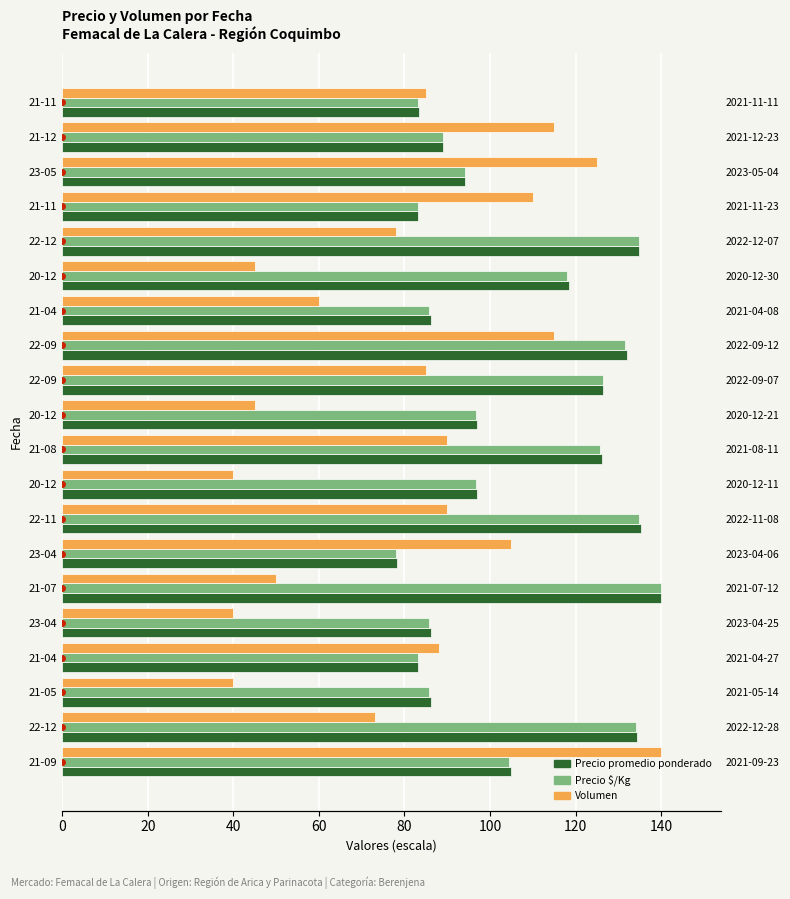

What are all the series names shown in the legend?

Precio promedio ponderado, Precio $/Kg, Volumen